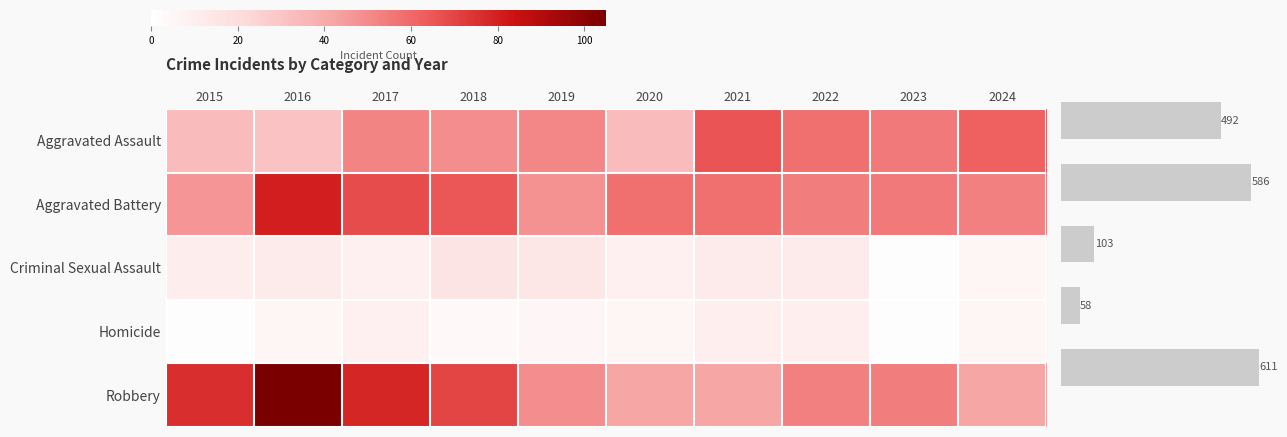

At which category does the chart reach its peak across all series?

2016